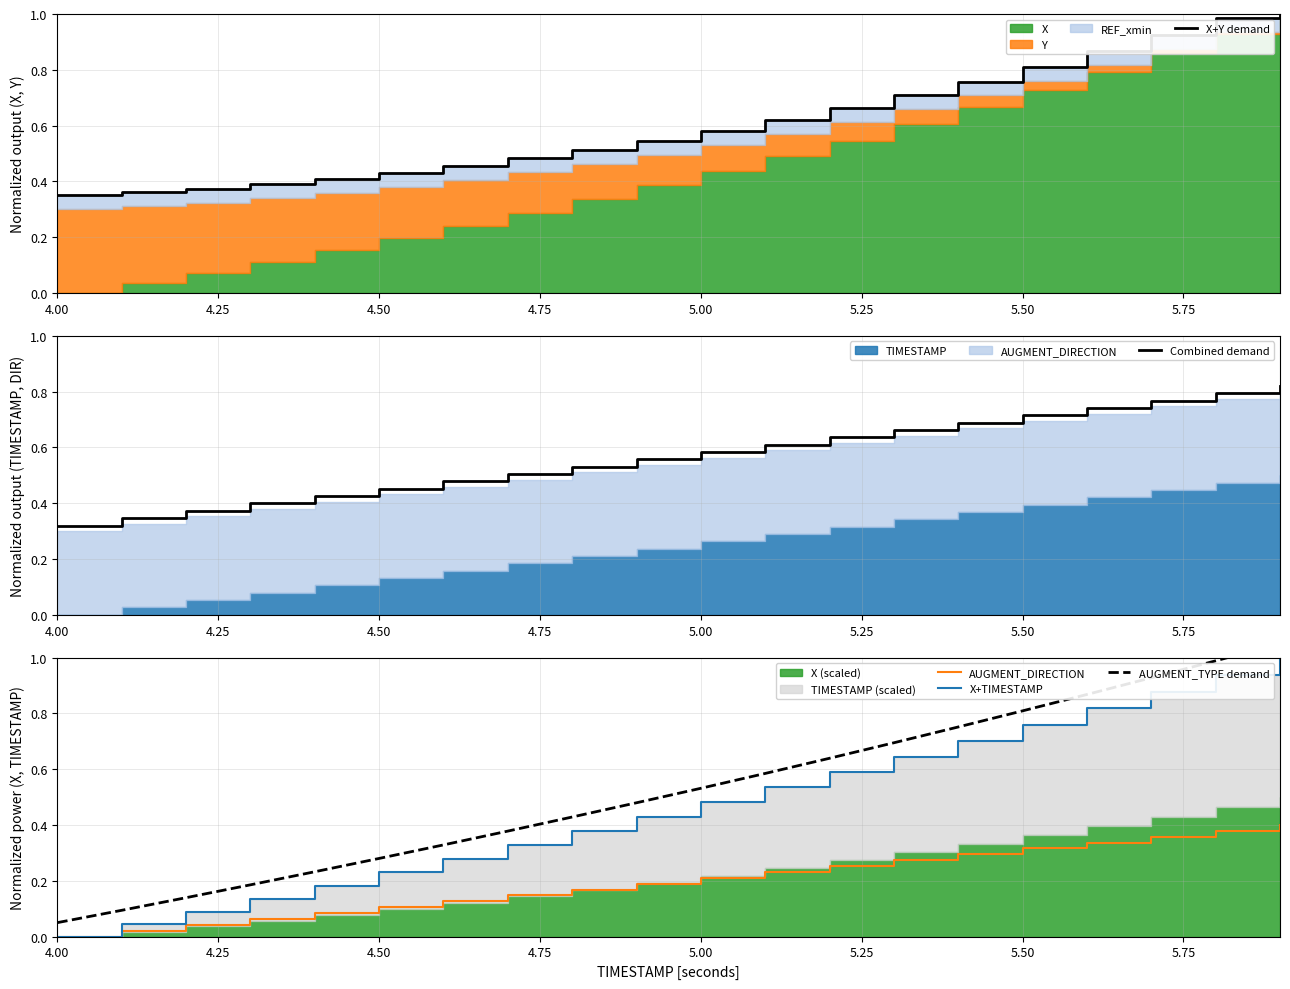

True or false: AUGMENT_TYPE demand and AUGMENT_DIRECTION cross at least once.

False